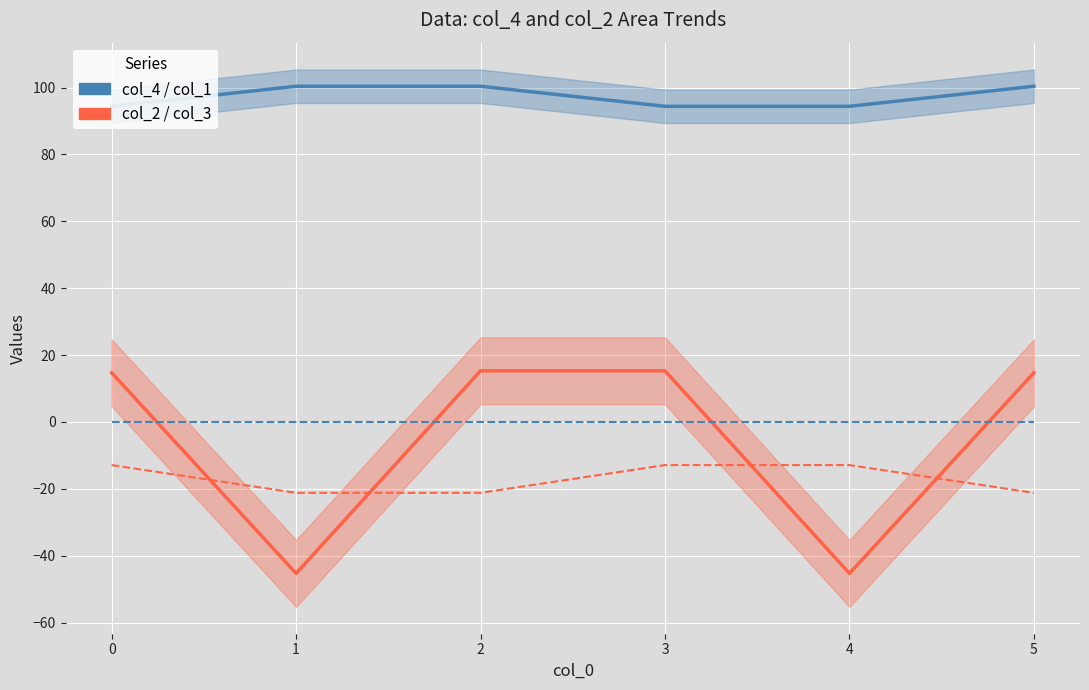

At which category is the sum across all series the highest?

3